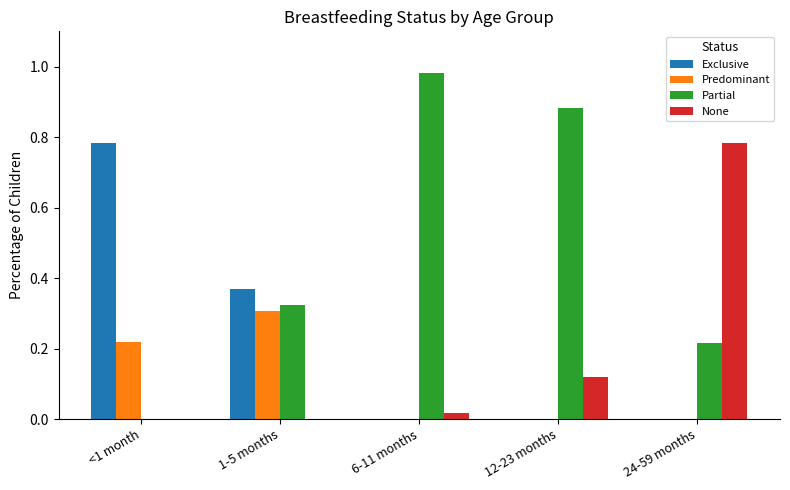

What is the sum of all Exclusive values?

1.2